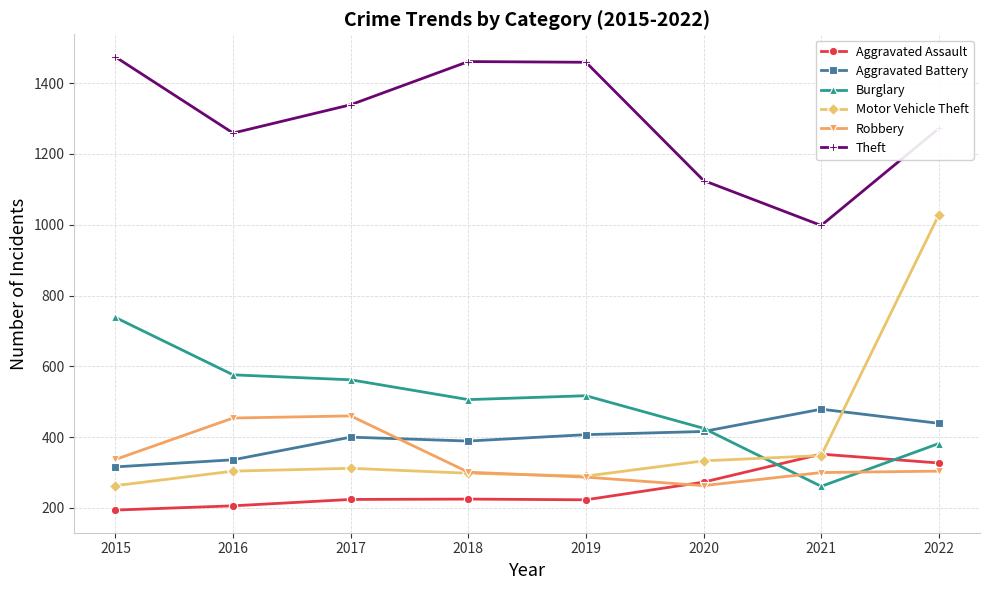

How many intersections are there between Aggravated Assault and Motor Vehicle Theft?

2